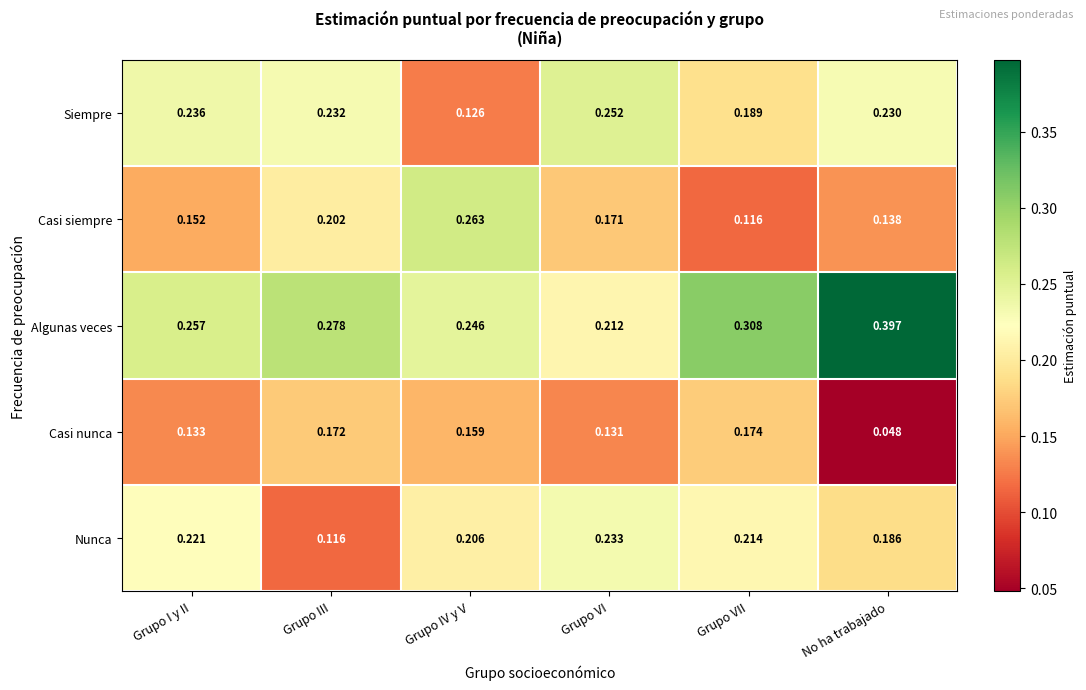

Which series has the widest spread of values?

Algunas veces